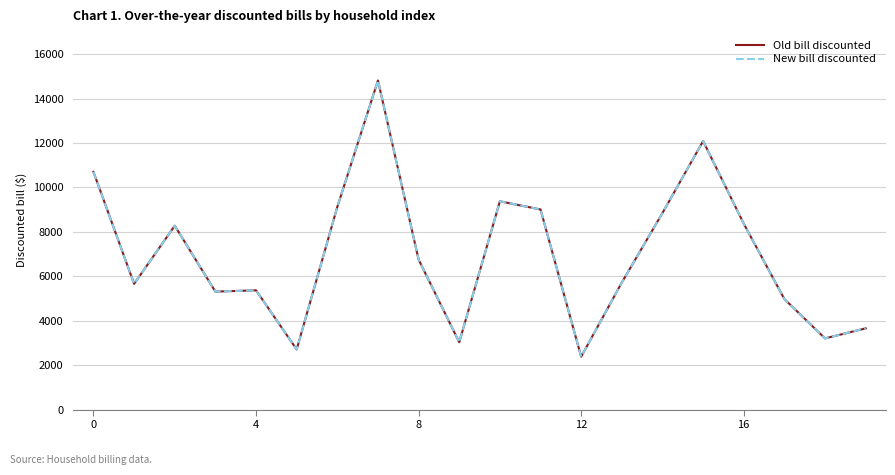

Which label corresponds to the smallest value in the chart?

12